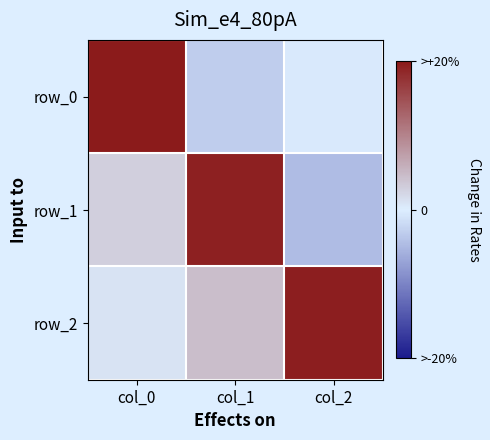

Between col_0 and col_2, which series saw the biggest shift?

row_0